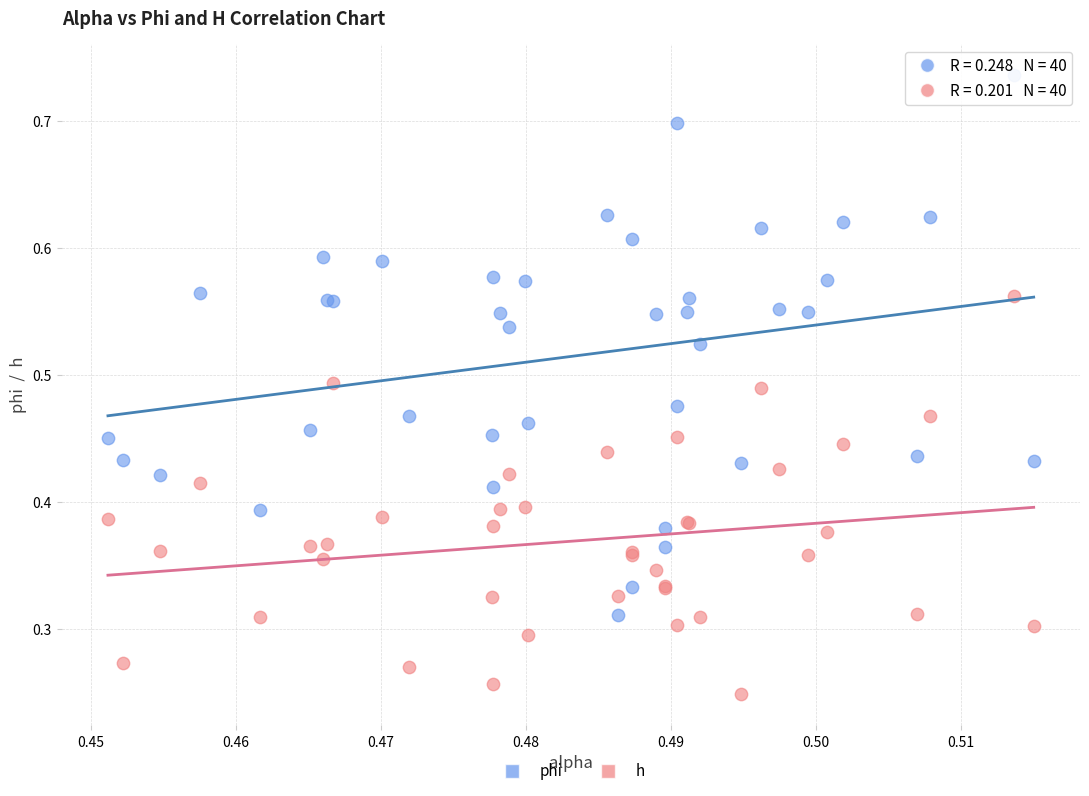

Which series contains the lowest Y value?

h